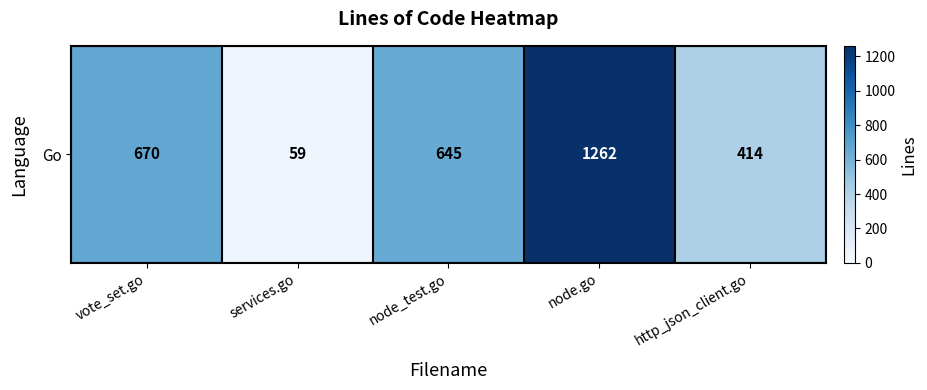

What is the greatest value displayed?

1262